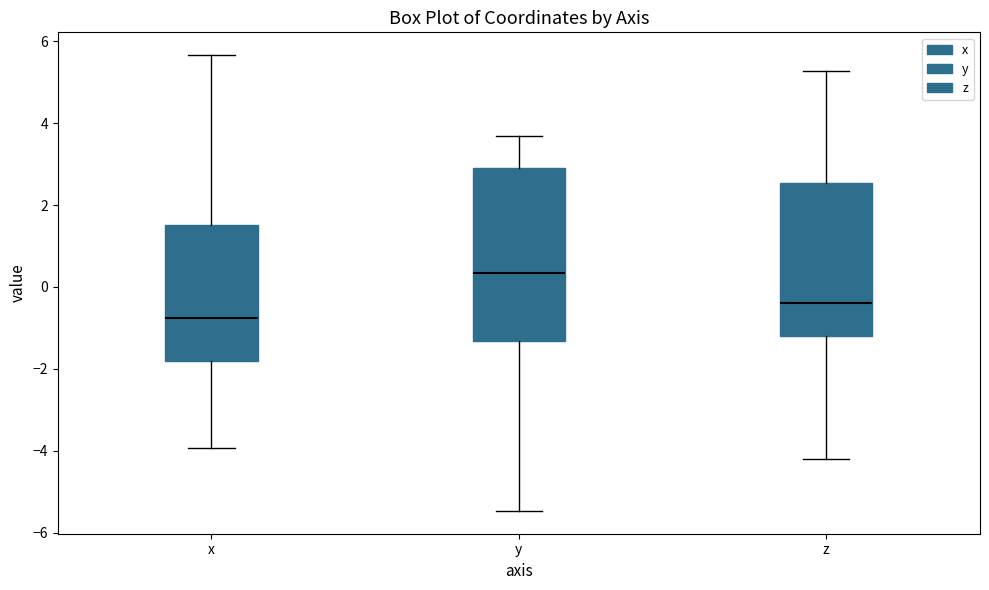

Which box is the tallest, from its lower edge to its upper edge?

y